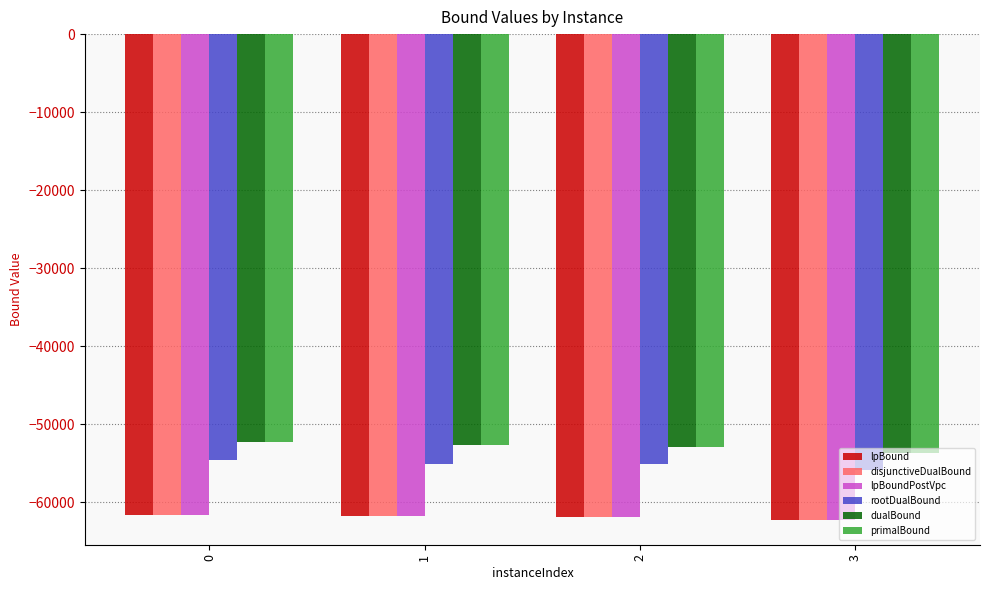

What is the difference between the highest and lowest values at 0?

9350.2